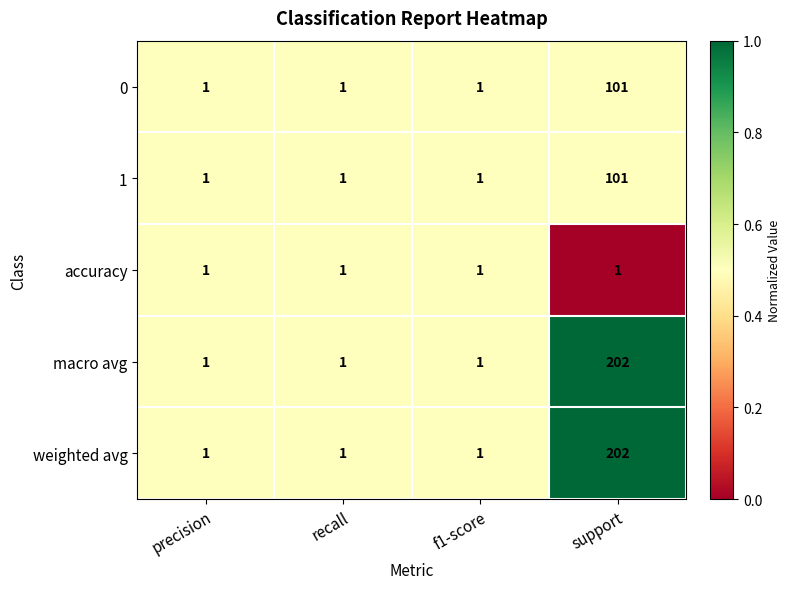

Reading left to right, list all the values displayed in this chart.

0: 1	1	1	101
1: 1	1	1	101
accuracy: 1	1	1	1
macro avg: 1	1	1	202
weighted avg: 1	1	1	202